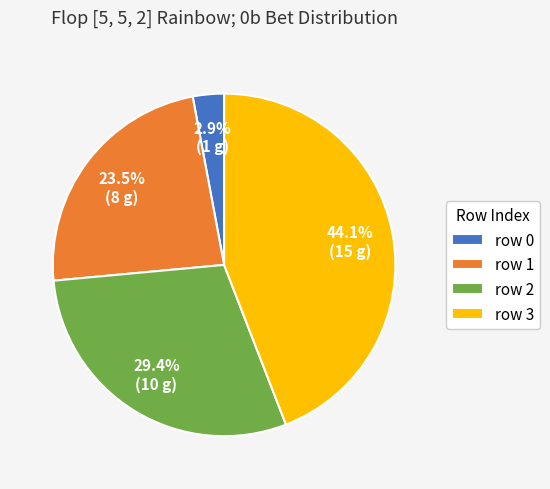

What is the smallest slice in the pie chart?

row 0